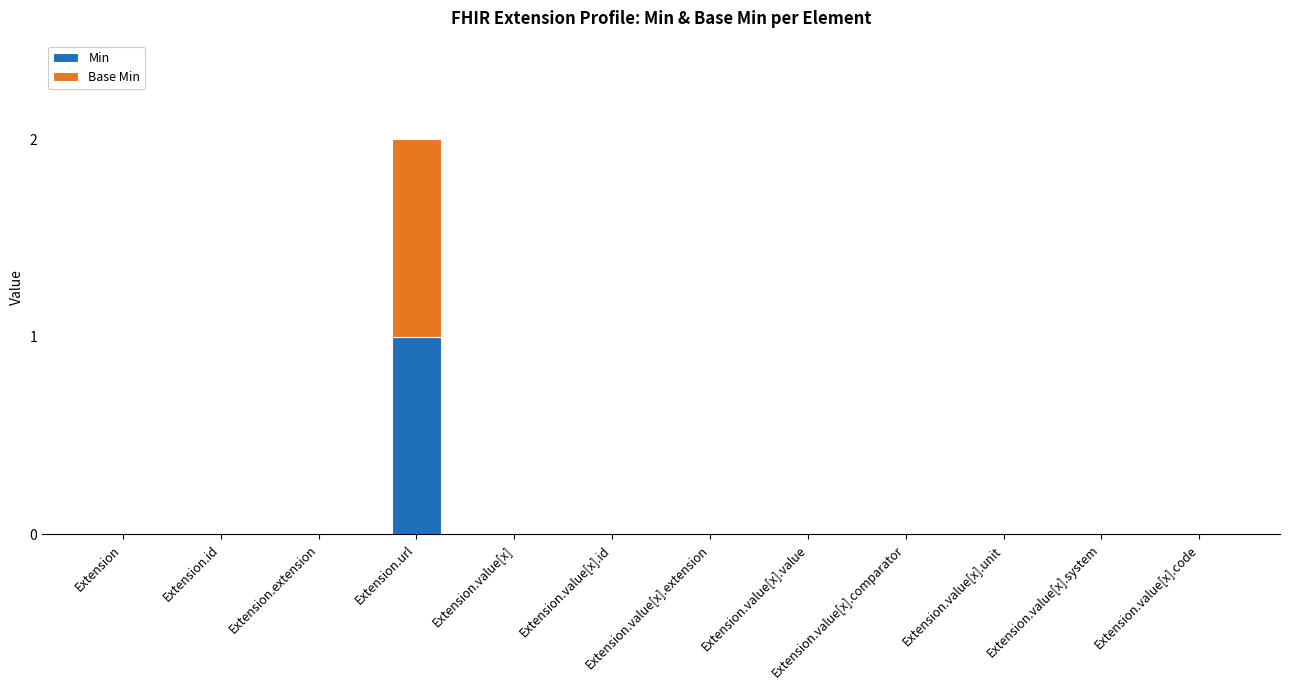

The Min series shows 1 at Extension.value[x]. True or false?

False